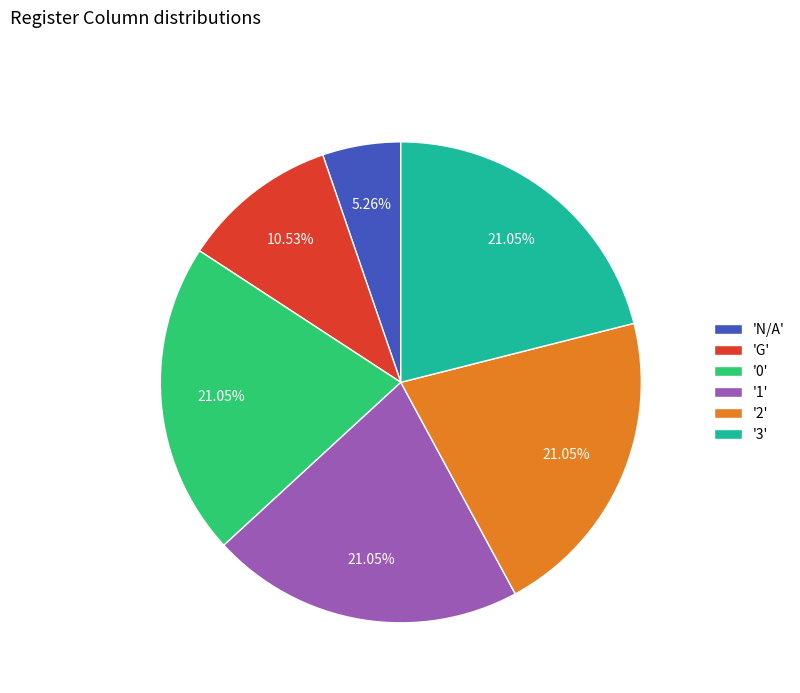

Which category has the smallest portion of the pie?

'N/A'